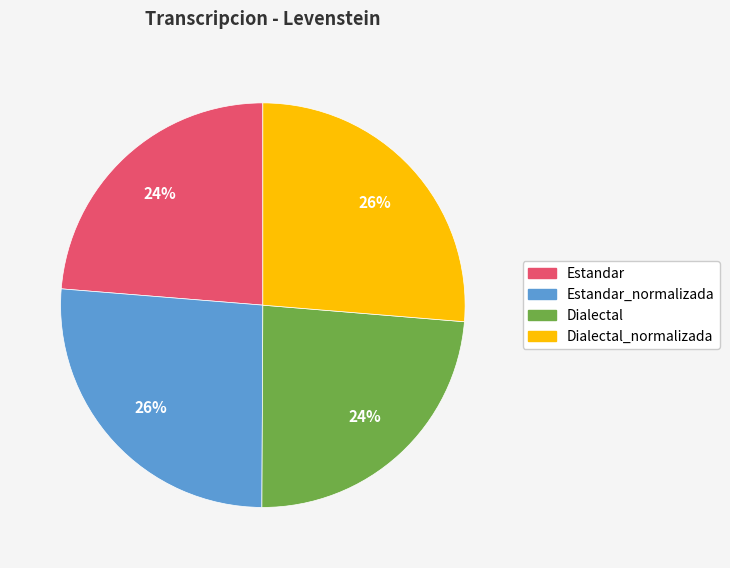

Does any single category account for the majority?

No